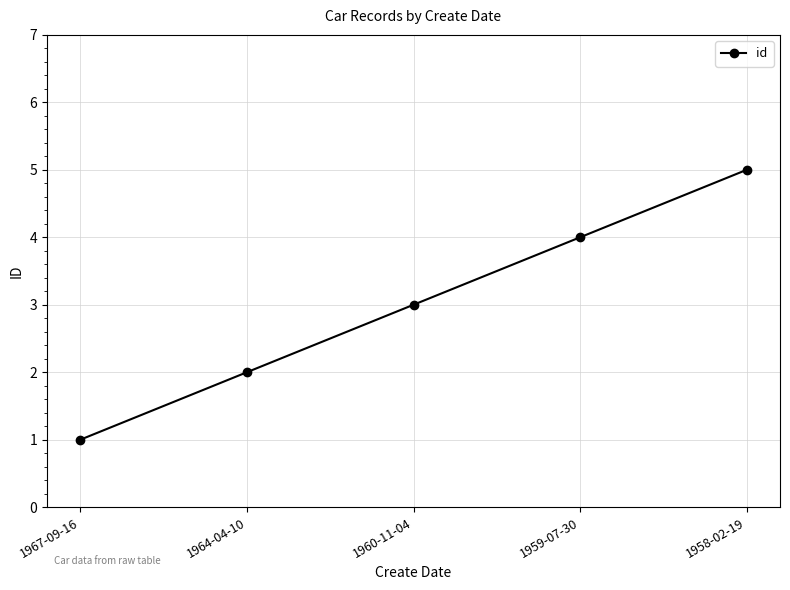

Between 1960-11-04 and 1967-09-16, which is larger?

1960-11-04